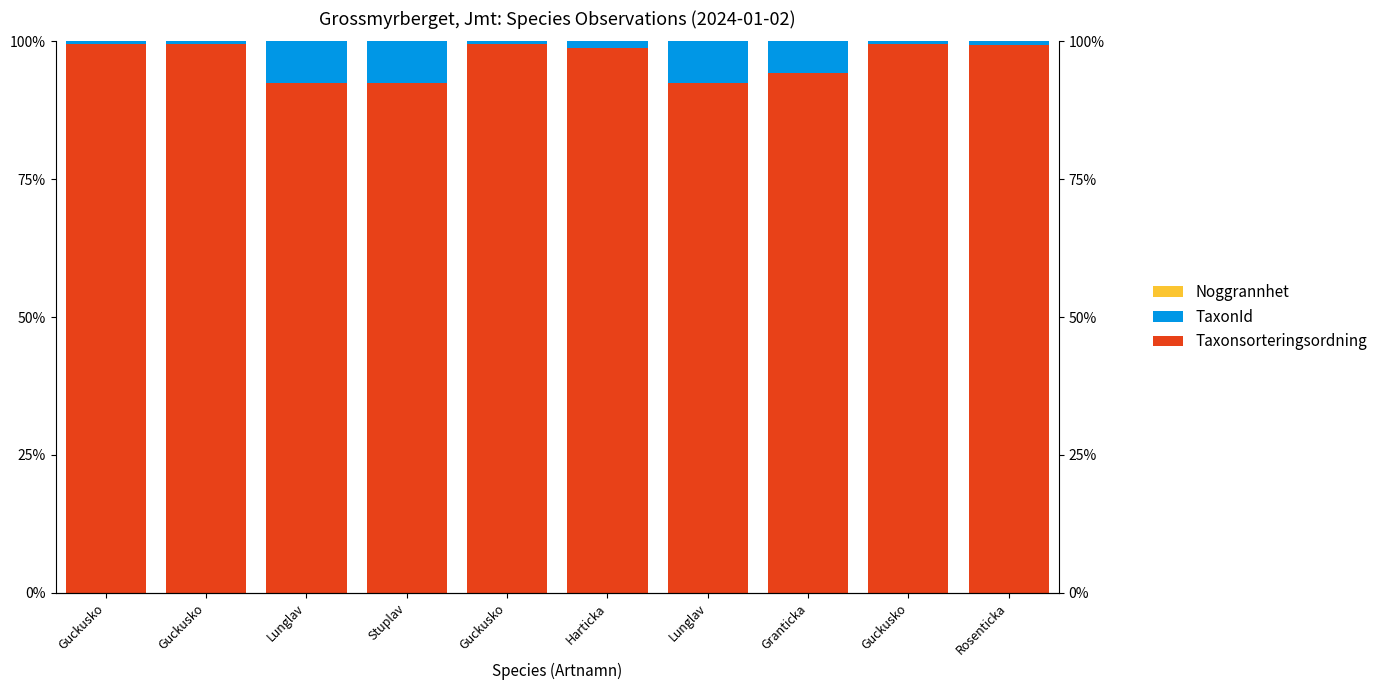

What is the label of the 1st bar from the left?

Guckusko